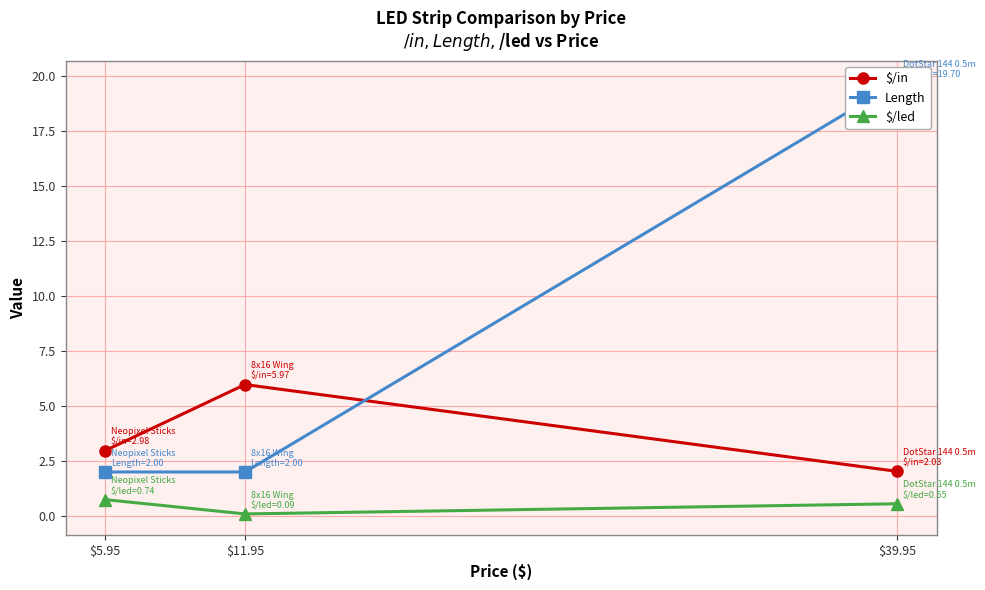

At which label is Length closest to 10?

$5.95